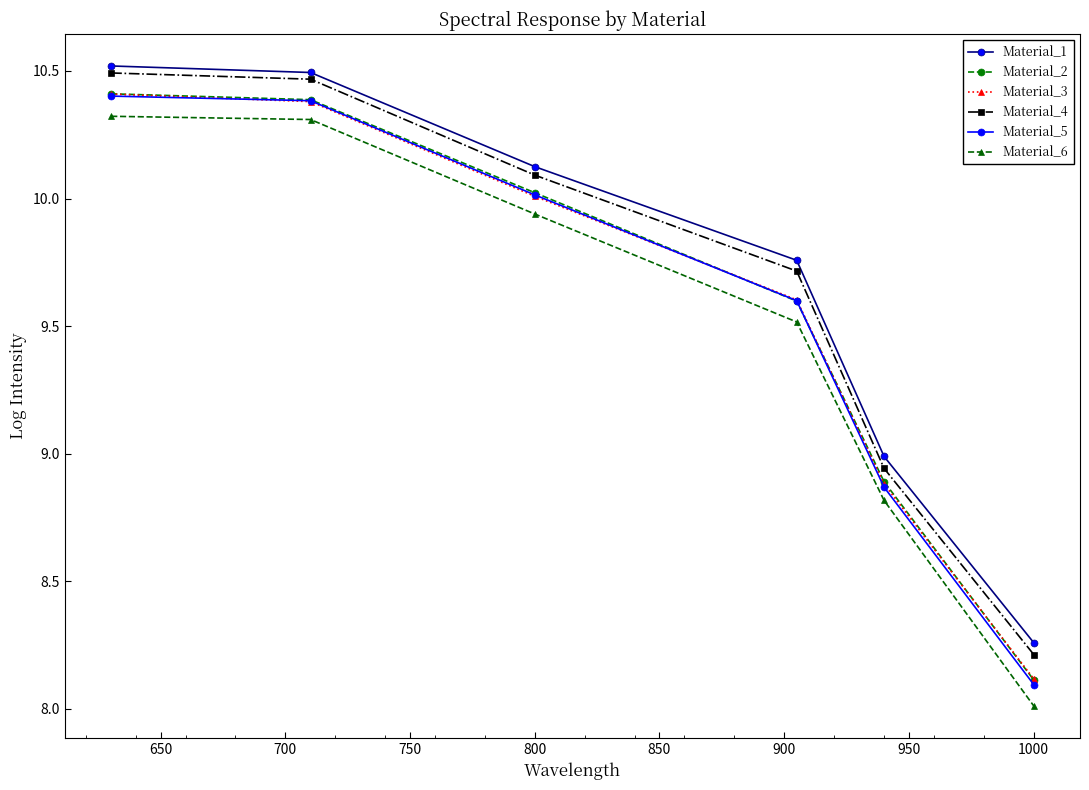

True or false: Material_6 and Material_2 cross at least once.

False